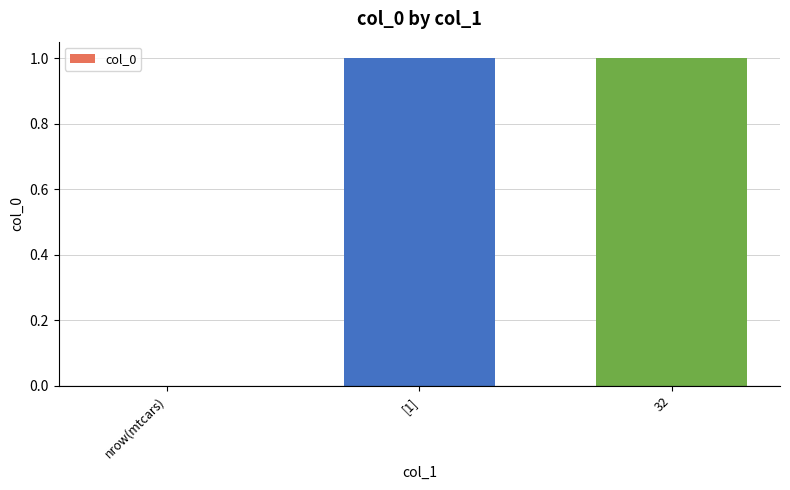

The value at [1] is 2. True or false?

False